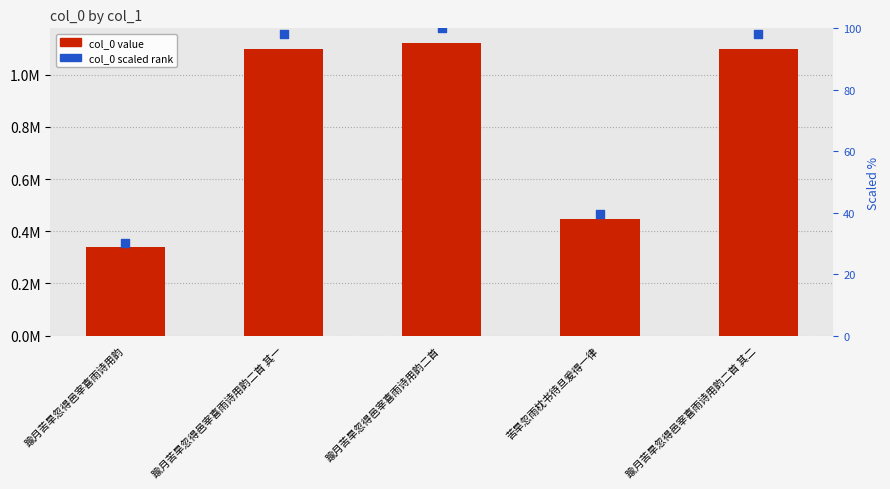

At which category is the sum across all series the highest?

踰月苦旱忽得邑宰喜雨诗用韵二首